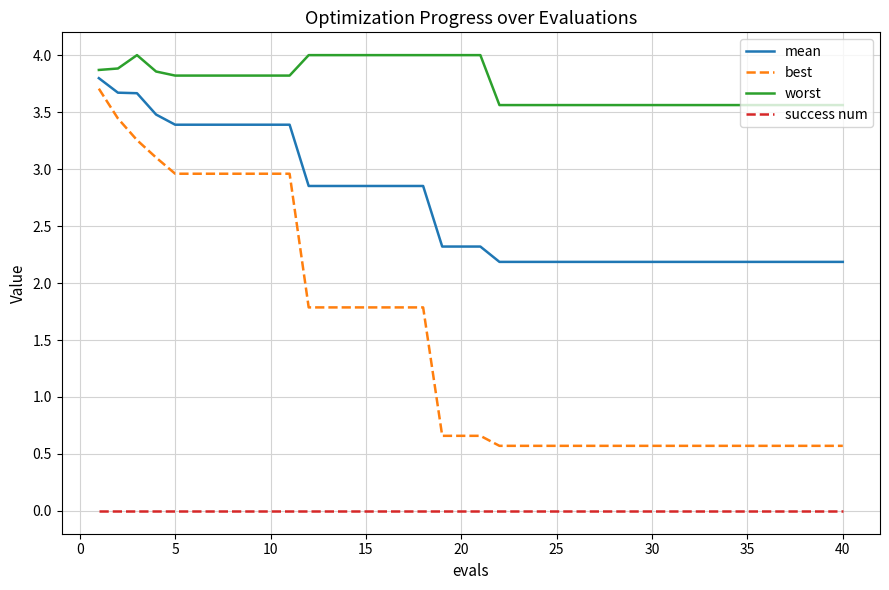

True or false: mean and best intersect in this chart.

False